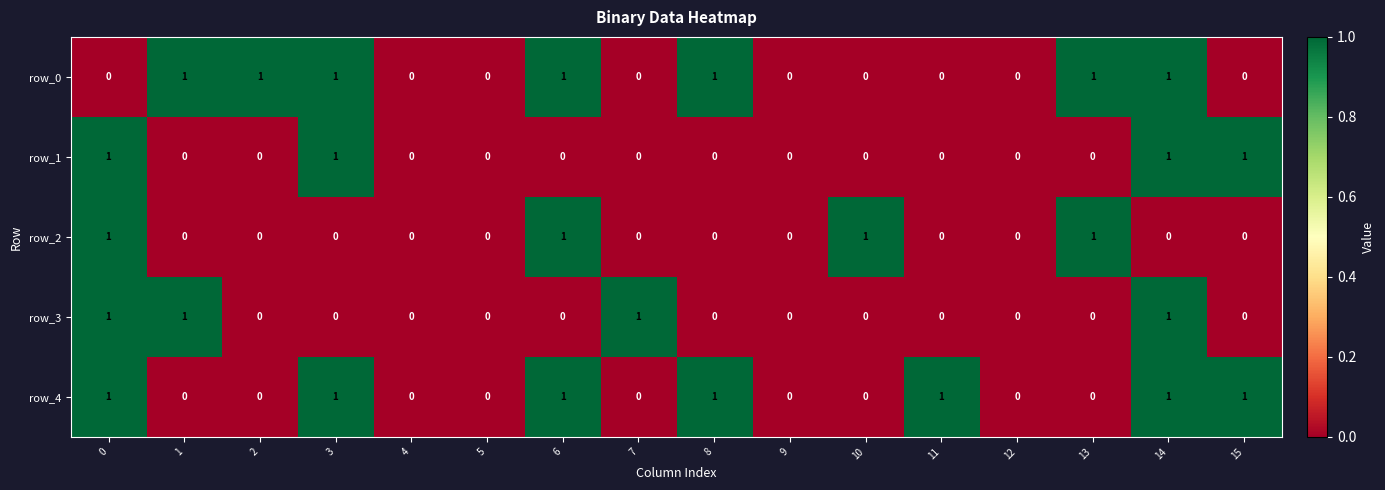

Is it true that row_2 equals 1 at 6?

True